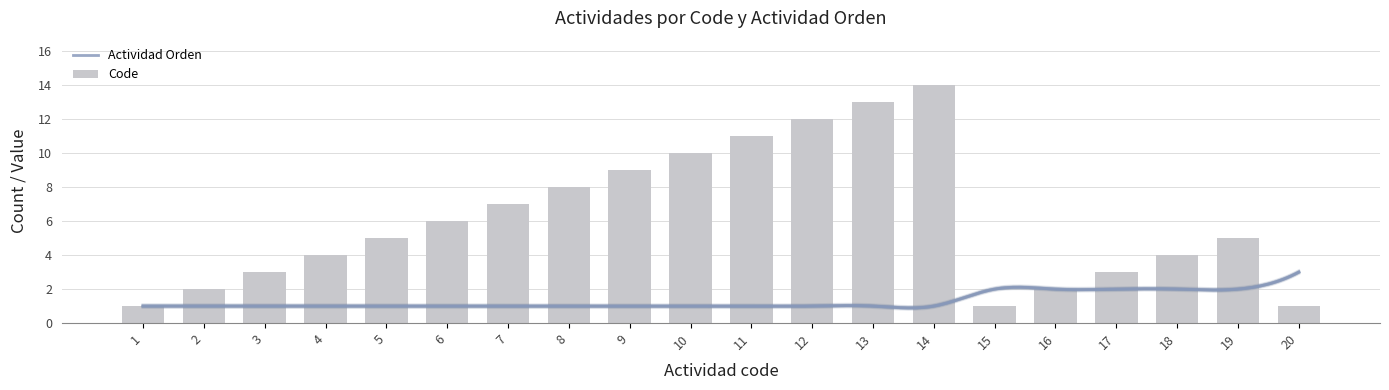

What is the difference between the highest and lowest values at 3?

2